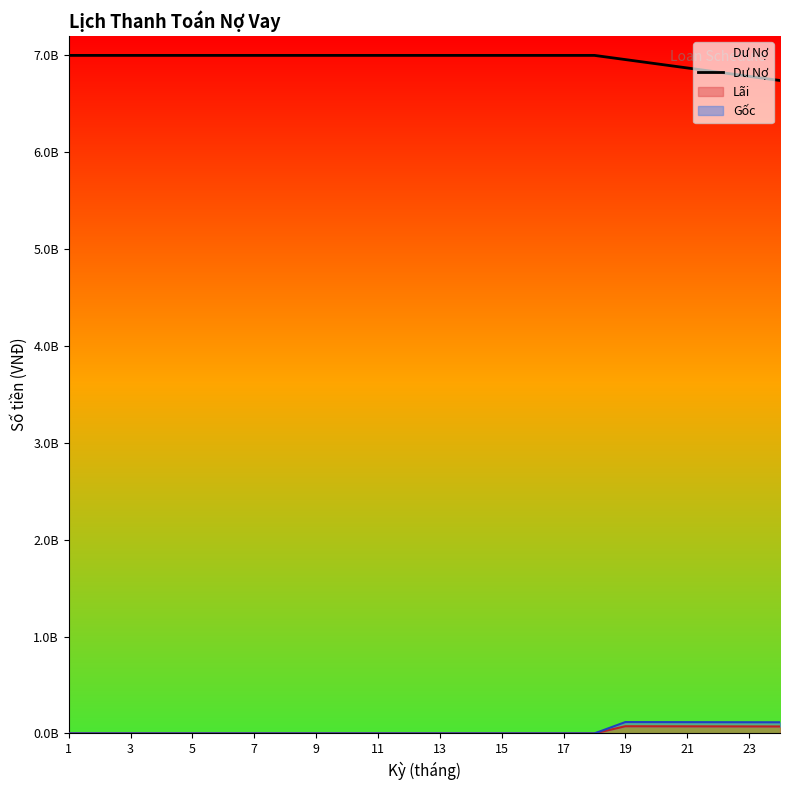

The value at 7 is 7000000000. True or false?

True